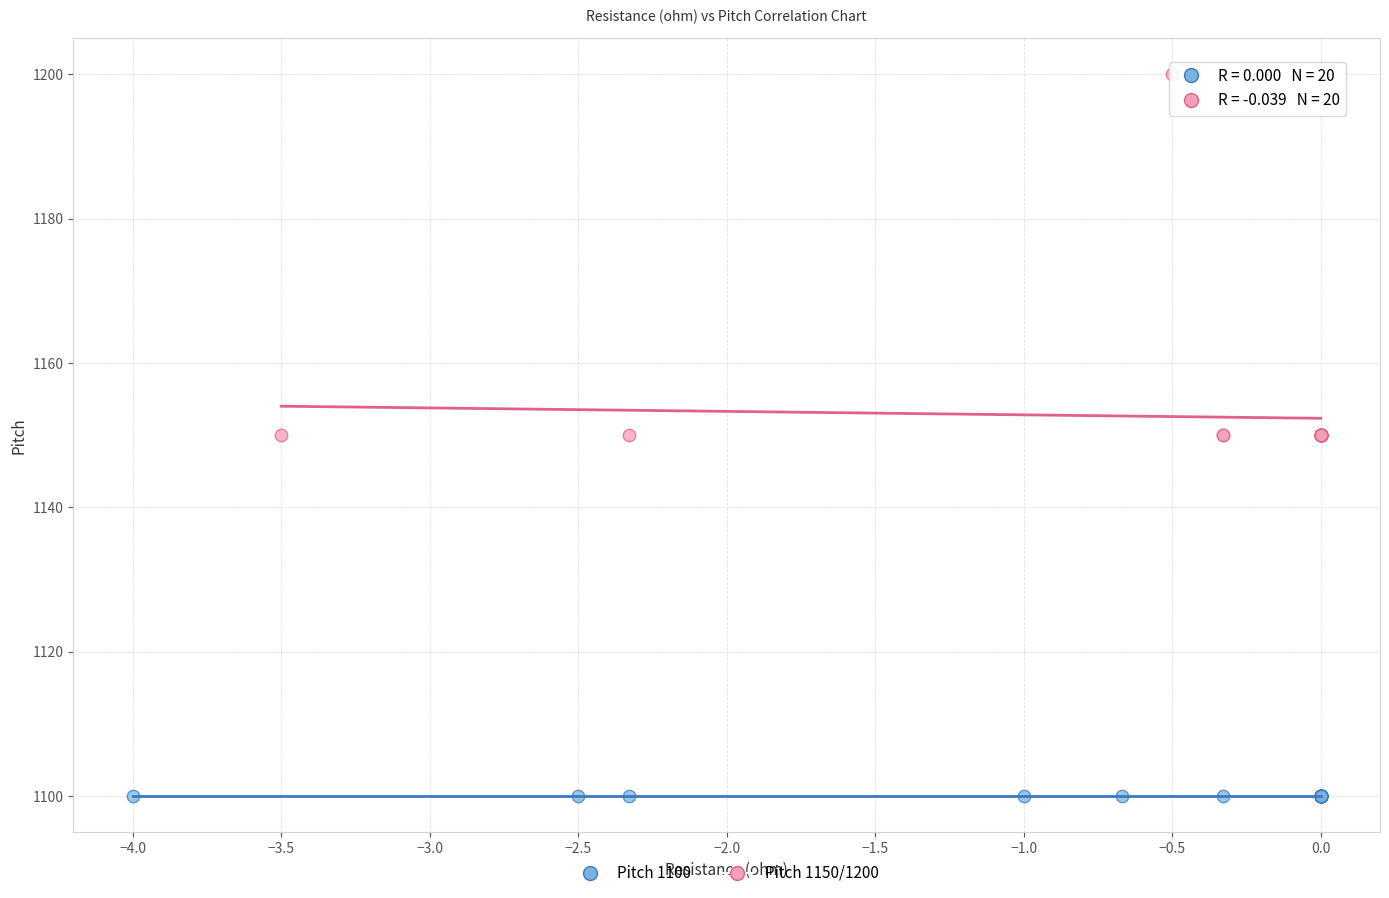

Which series contains the lowest Y value?

Pitch 1100